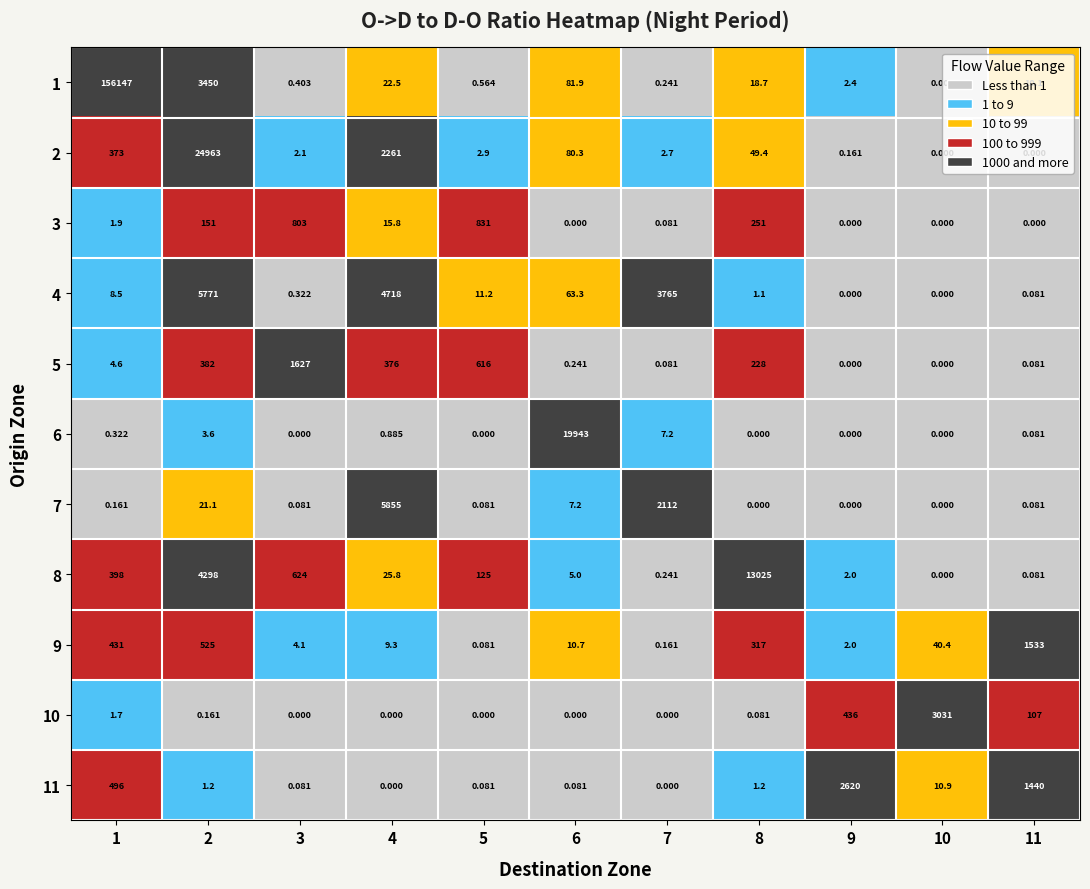

How many values in the 1 series exceed 10?

6